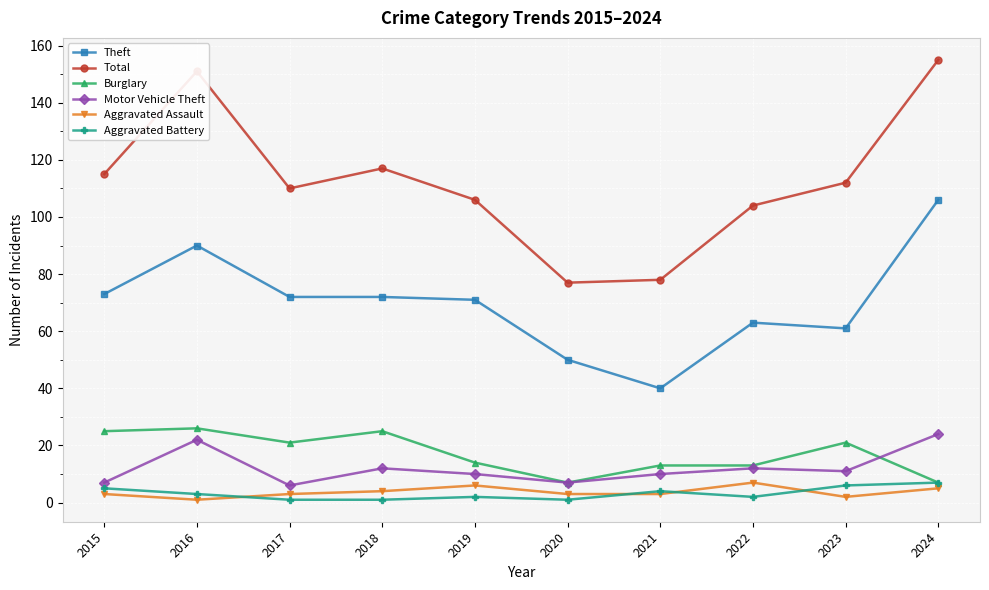

Which series changed the most between 2018 and 2020?

Total